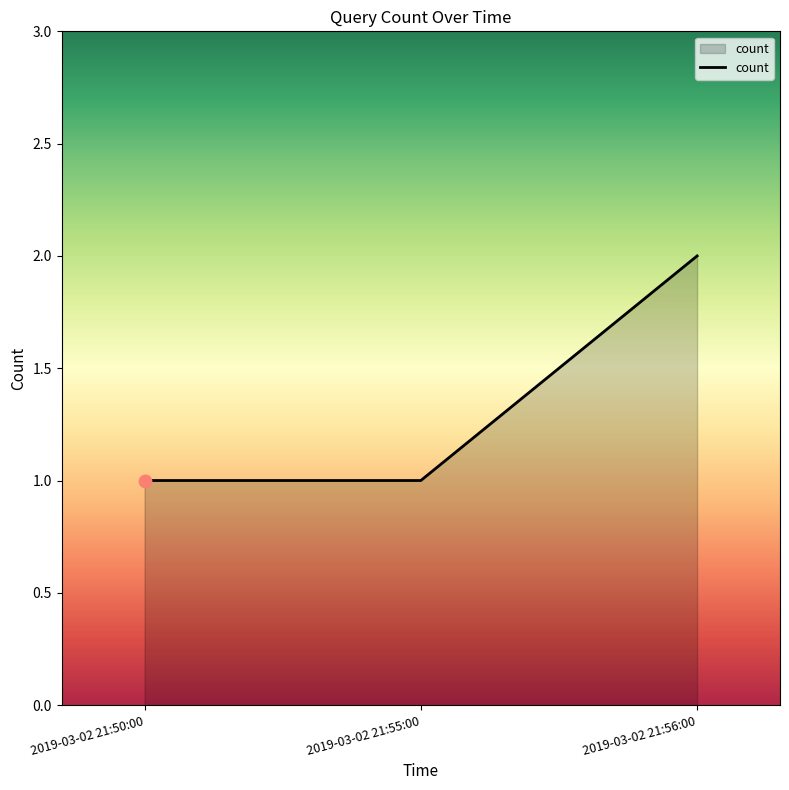

What is the change in value from 2019-03-02 21:50:00 to 2019-03-02 21:56:00?

+1